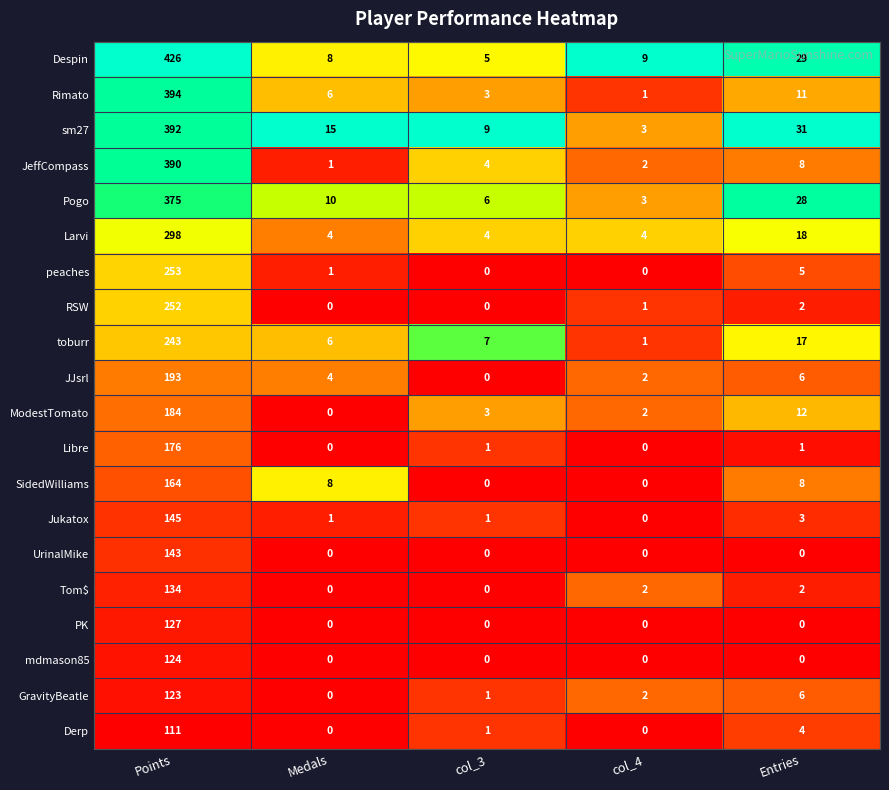

Which series has the widest spread of values?

Despin